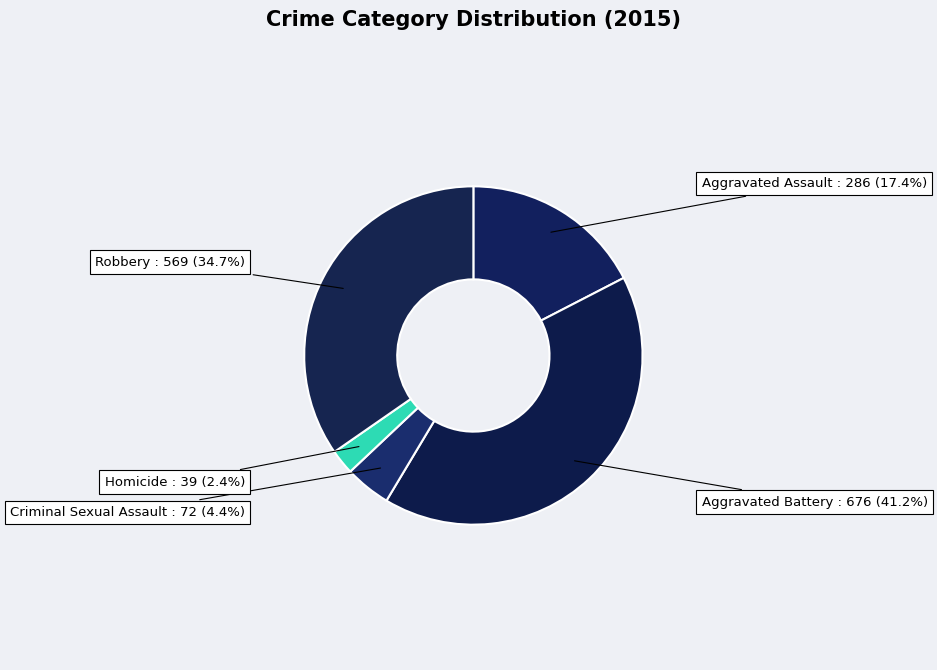

Does Homicide account for over 50% of the chart?

No